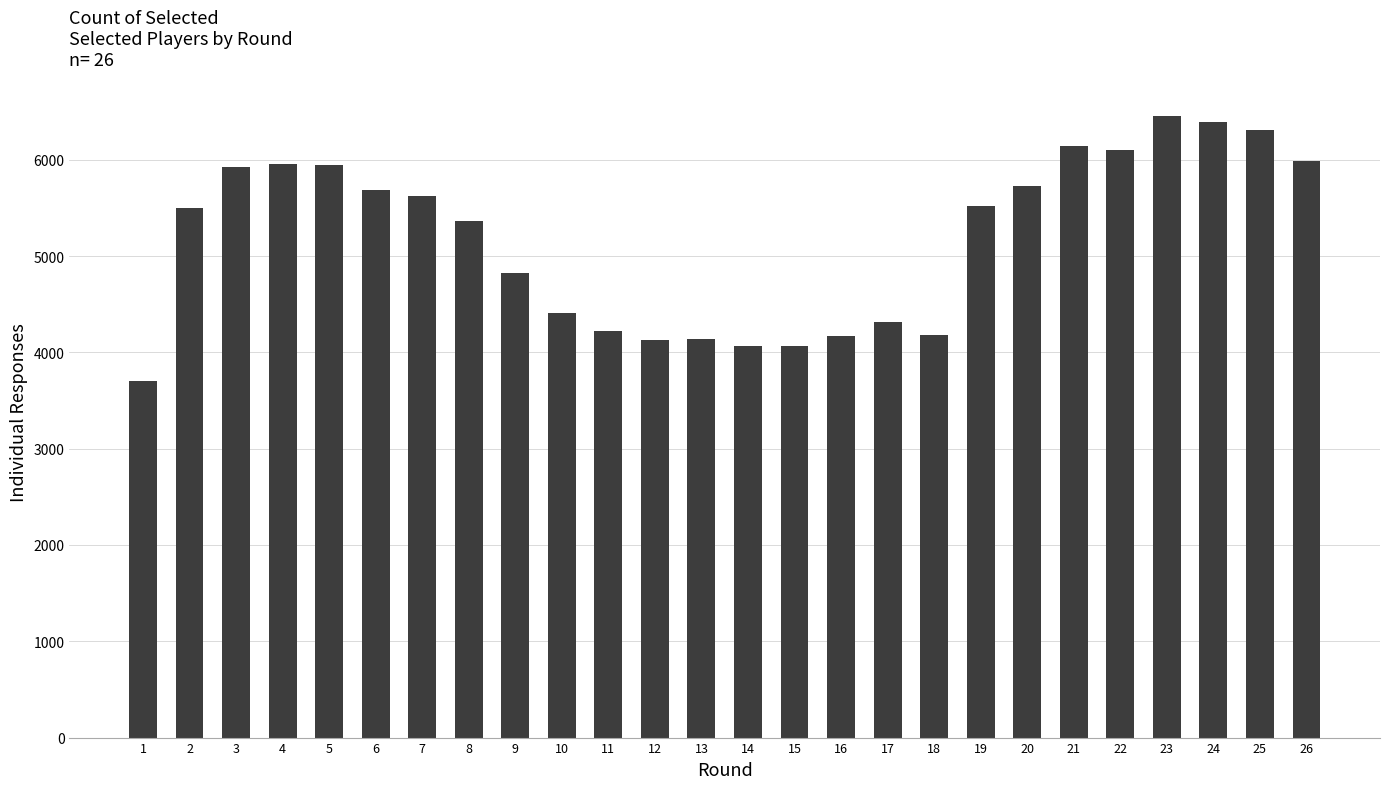

Which has a higher value, 25 or 14?

25